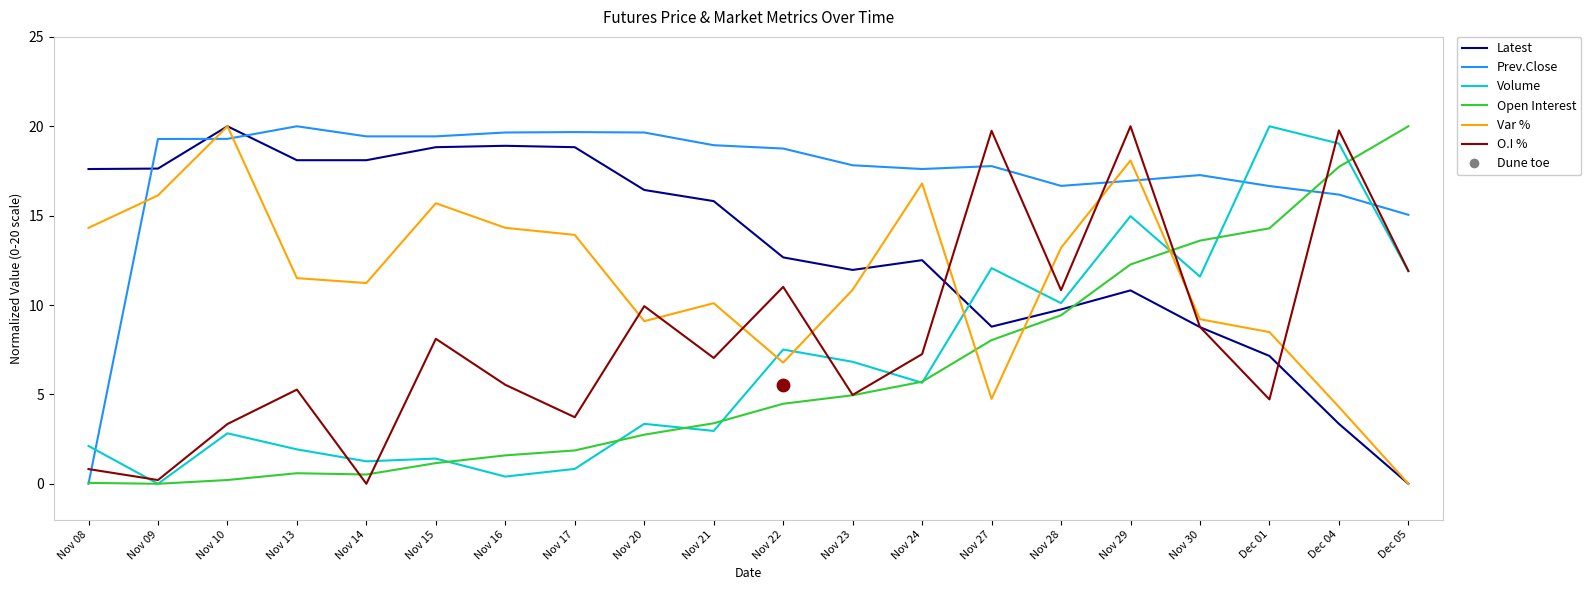

What is the total value across all series at Nov 22?

61.2